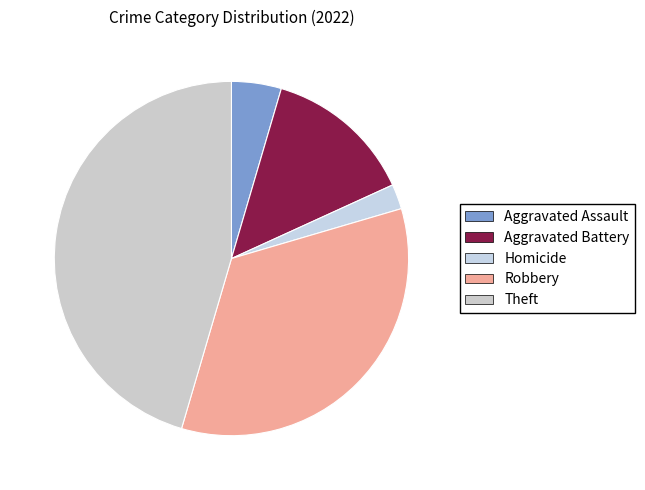

To the nearest percent, what percentage of the pie is Robbery?

34%